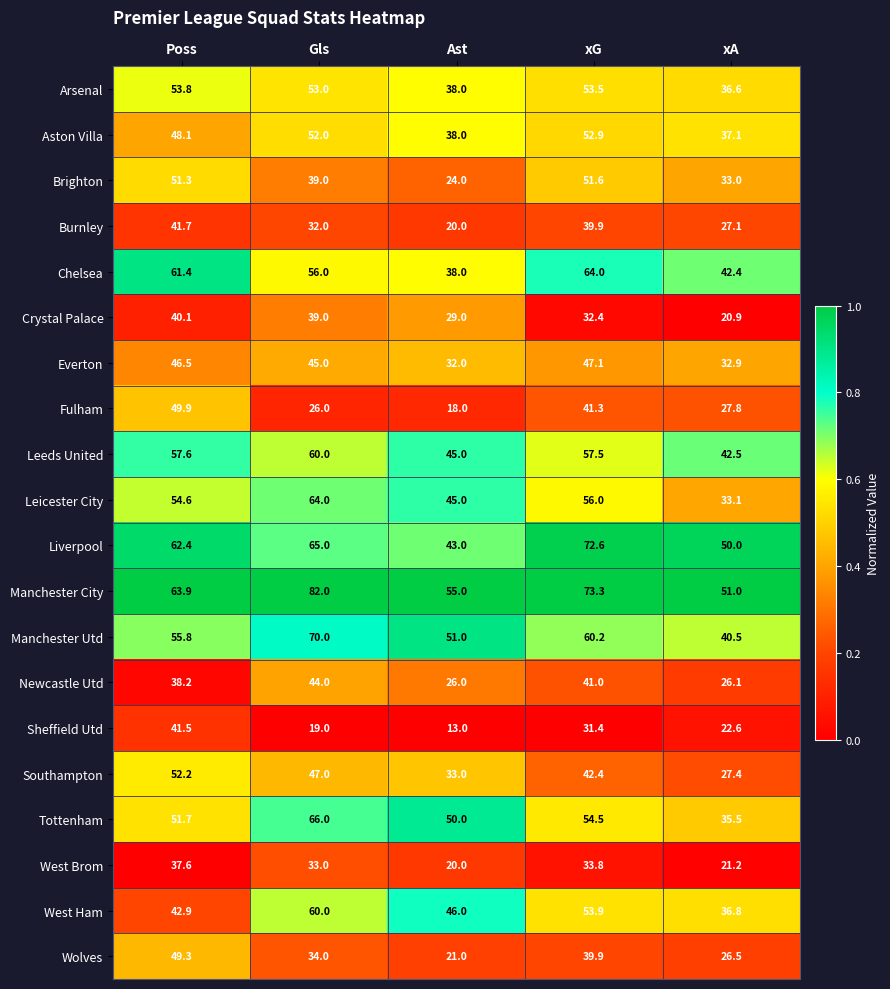

Is the value of Southampton at Ast greater than the value of Leicester City at xA?

No